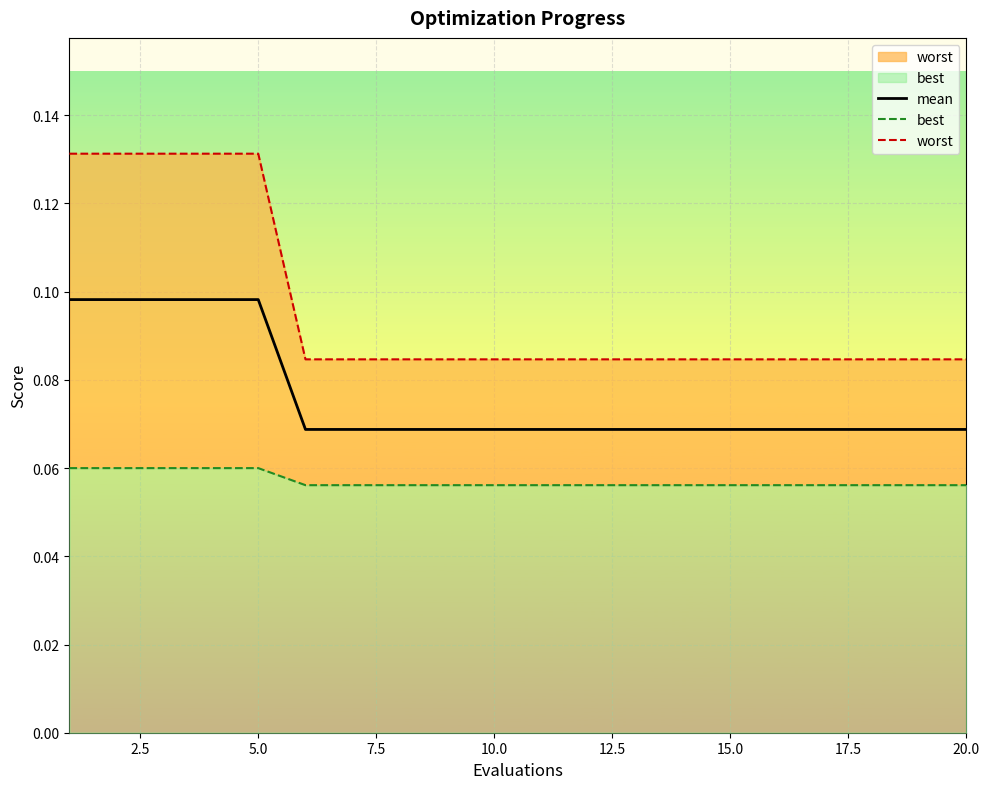

The value of mean at 15.0 is 0.0. True or false?

False